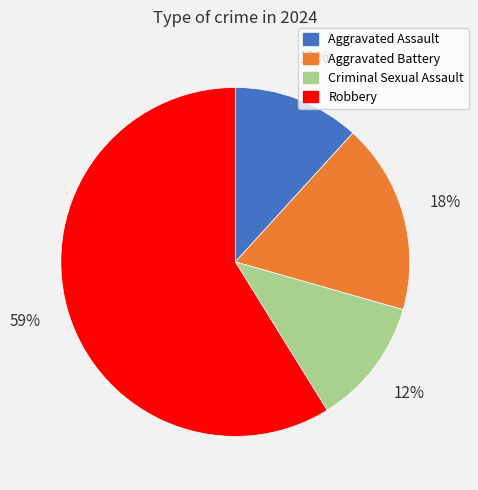

What is the largest slice in the pie chart?

Robbery